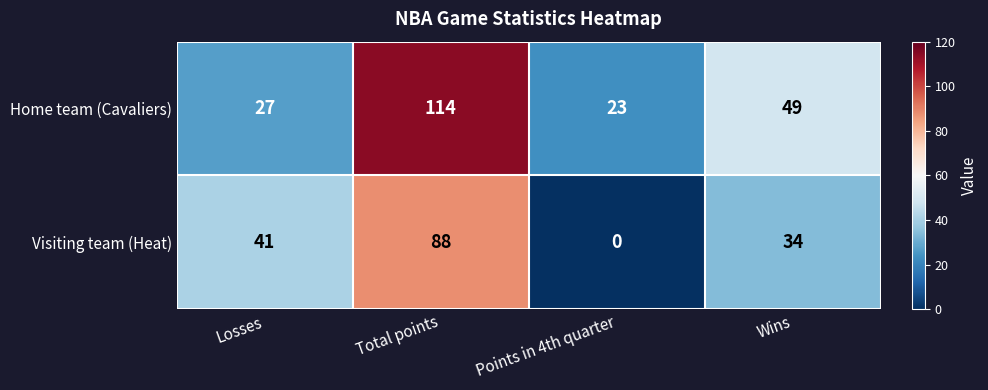

Reading left to right, list all the values displayed in this chart.

Home team (Cavaliers): 27	114	23	49
Visiting team (Heat): 41	88	0	34